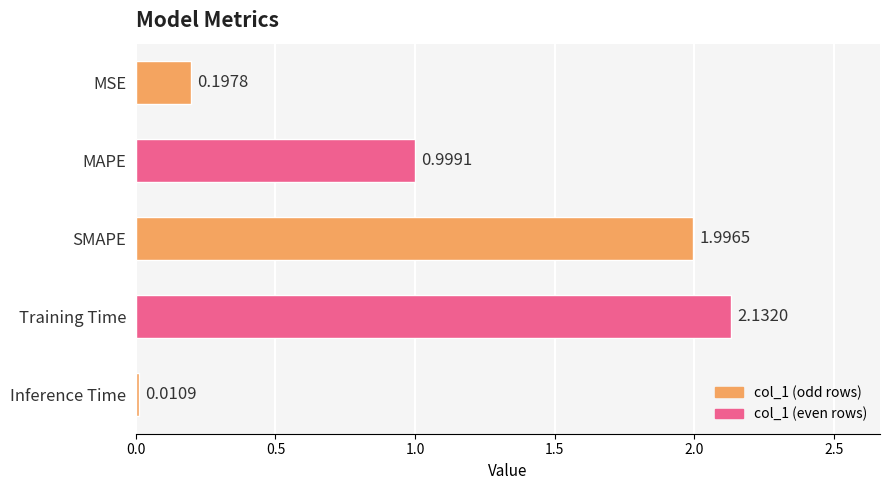

Which category has the highest value across all series?

Training Time